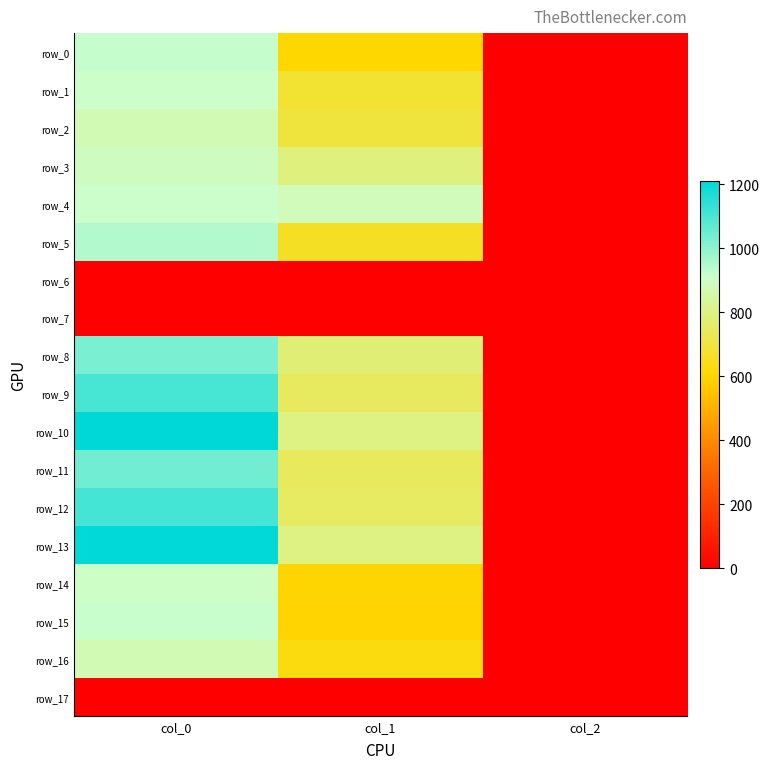

True or false: row_14 has a value of 900.0 at col_0.

True